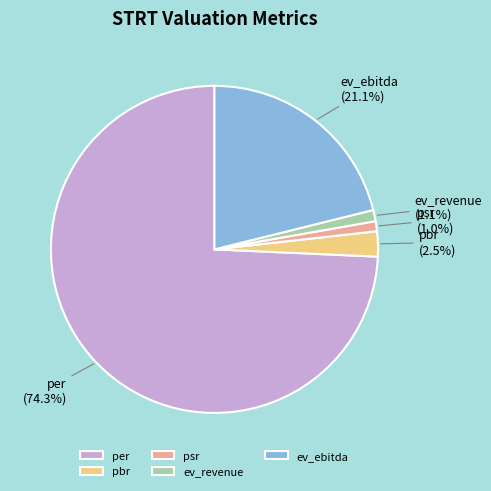

What is the largest slice in the pie chart?

per